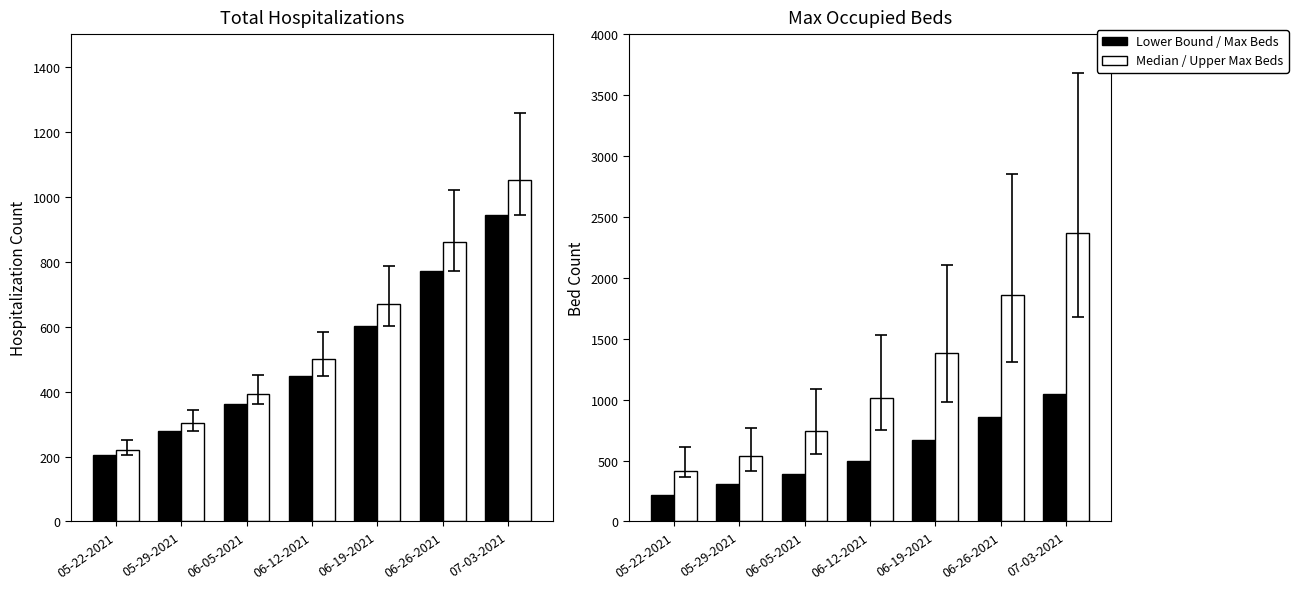

Is the value of Upper Max Occupied Beds at 06-05-2021 greater than the value of Max Occupied Beds at 07-03-2021?

No